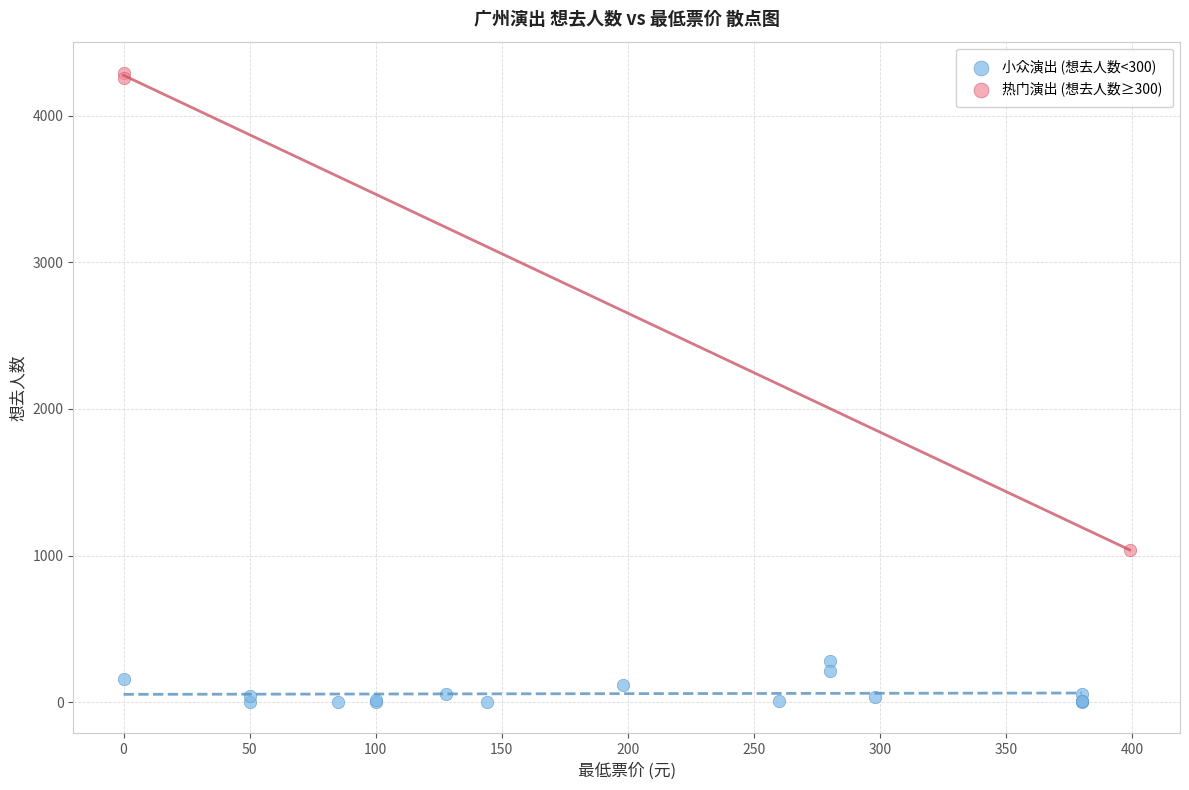

Which series has the widest spread of Y values?

热门演出 (想去人数≥300)